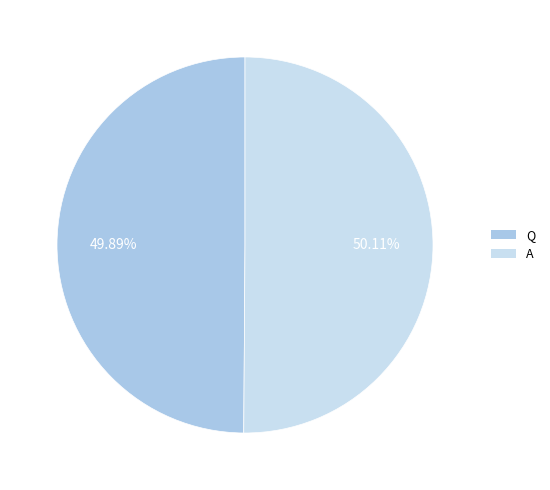

To the nearest percent, what portion does A represent?

50%